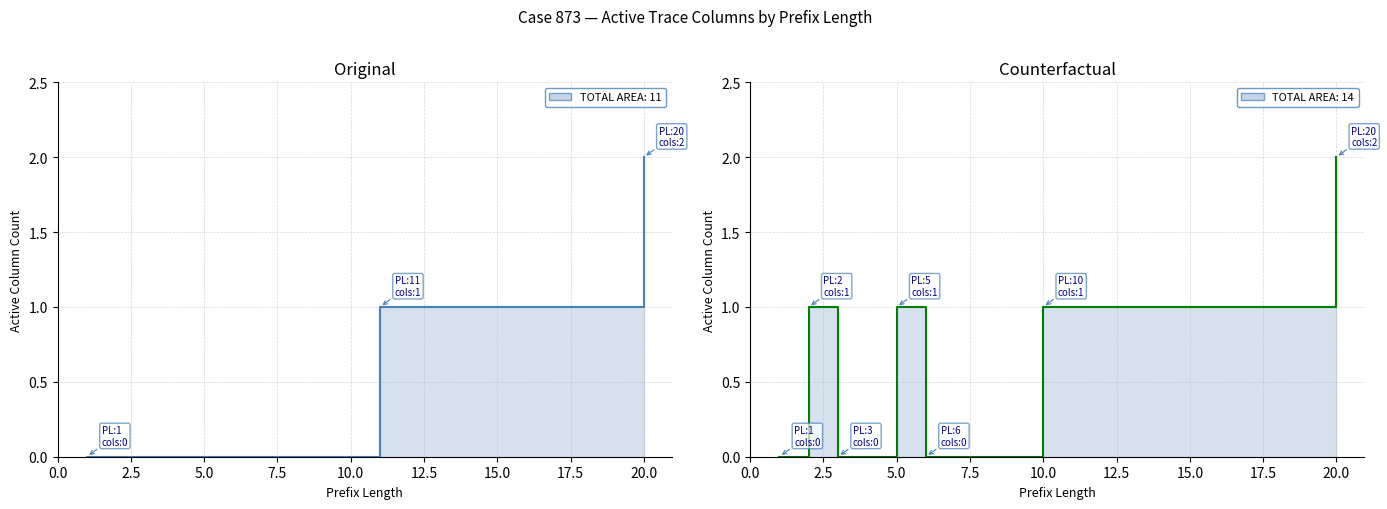

How many values in the Counterfactual series are below 1?

7